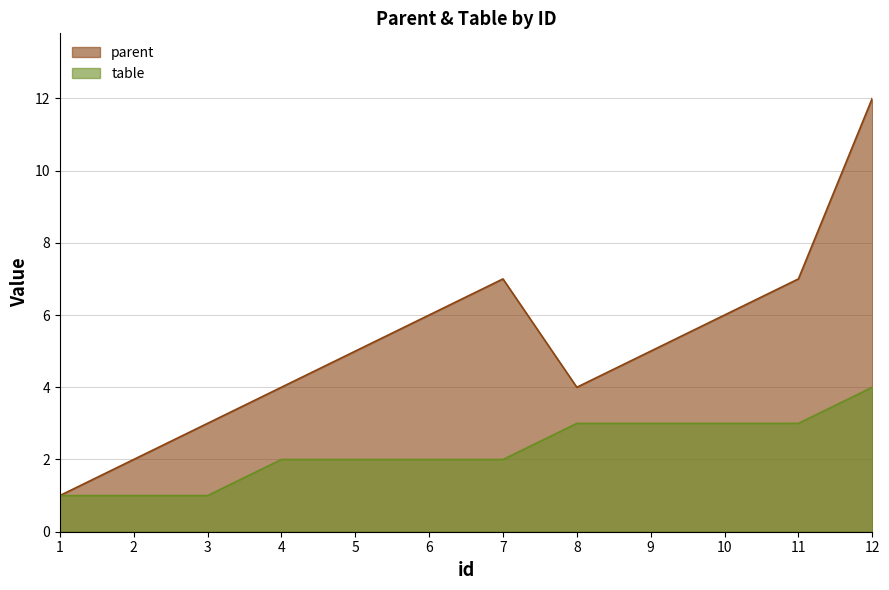

What are all the series names shown in the legend?

parent, table